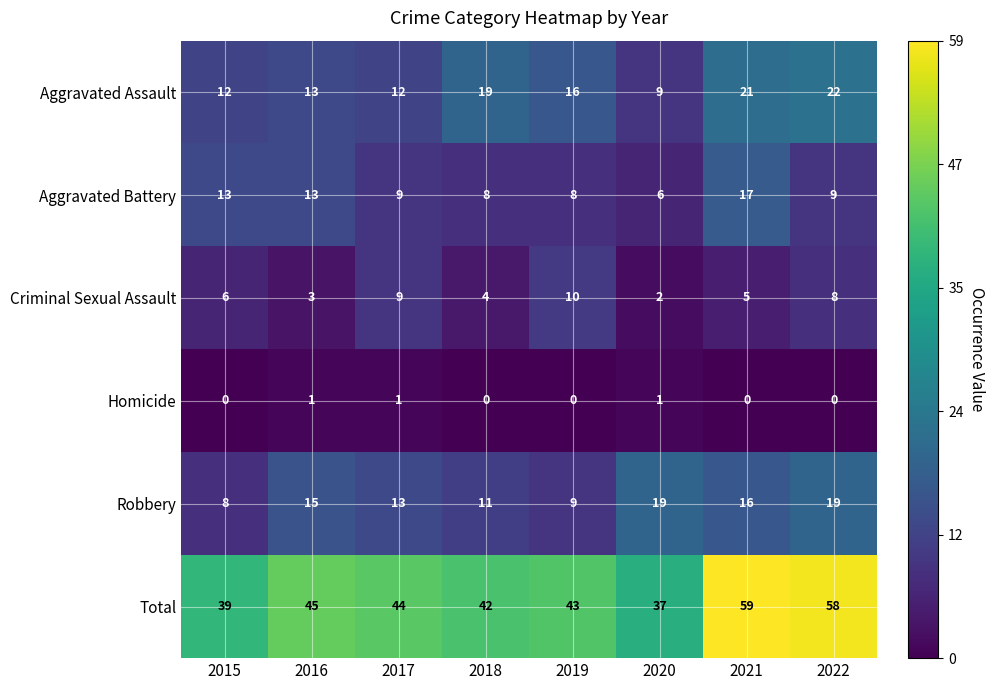

At which category is the sum across all series the highest?

2021